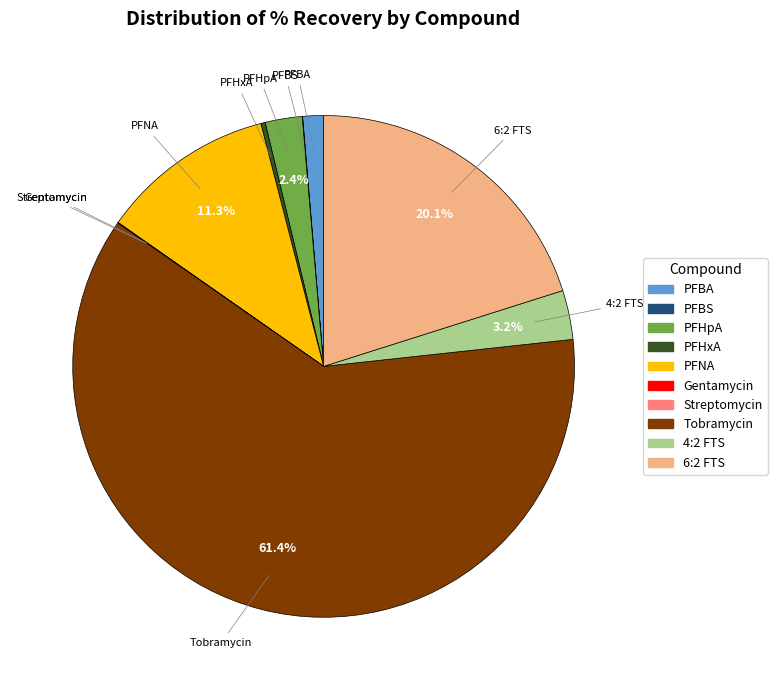

What percentage is NOT represented by PFHpA?

97.6%